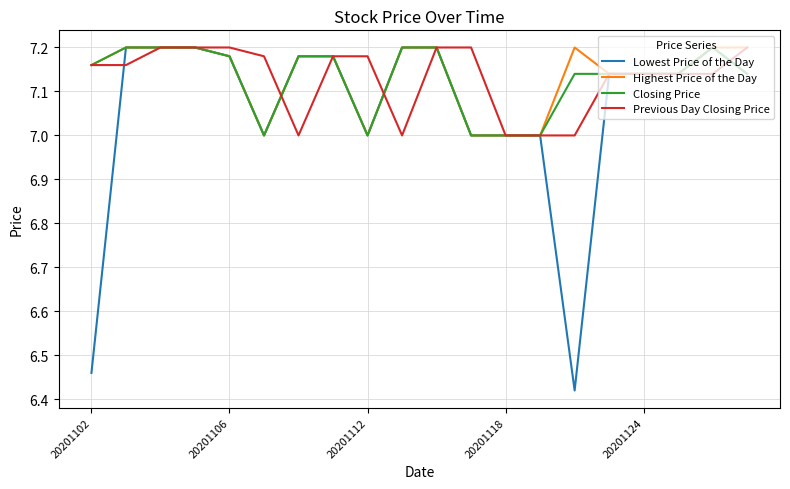

What is the minimum value for Previous Day Closing Price?

7.0